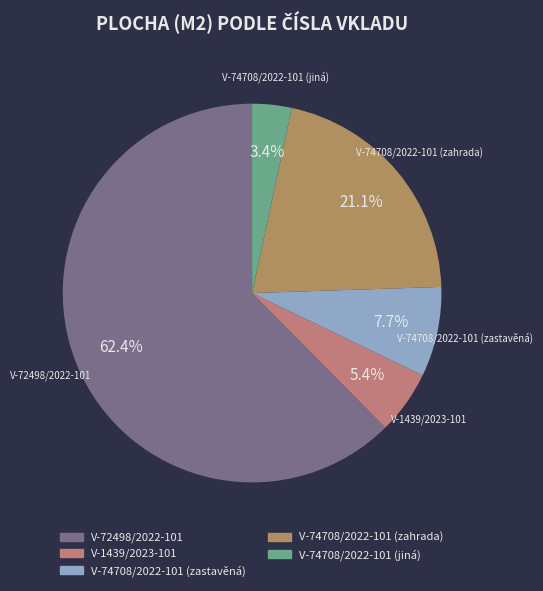

Rank the categories by value from highest to lowest.

V-72498/2022-101, V-74708/2022-101 (zahrada), V-74708/2022-101 (zastavěná), V-1439/2023-101, V-74708/2022-101 (jiná)